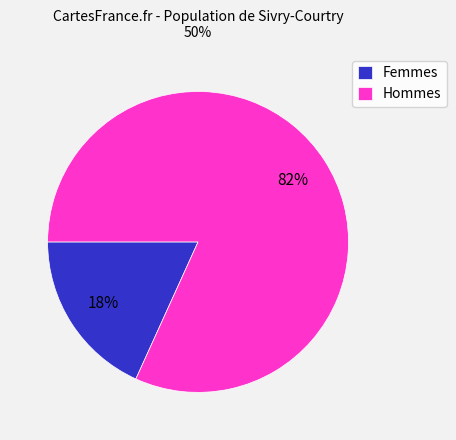

Between Femmes and Hommes, which is larger?

Hommes